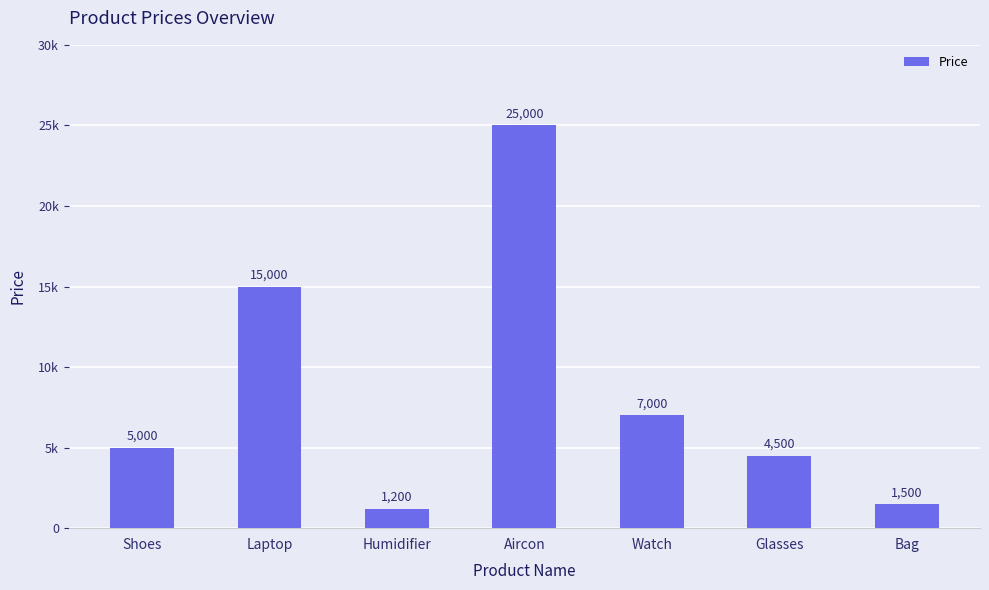

Are the bars horizontal?

No